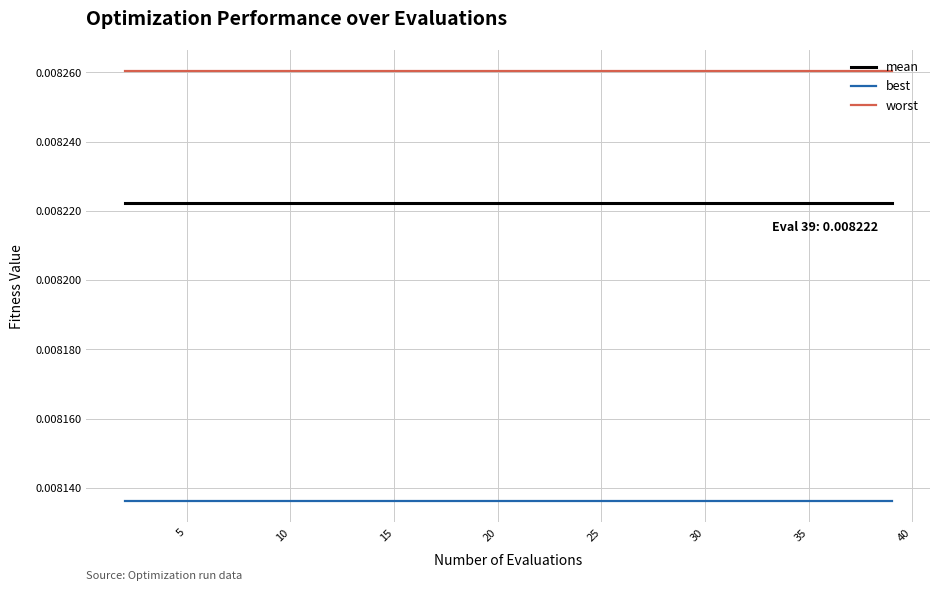

How many lines are shown in the chart?

3